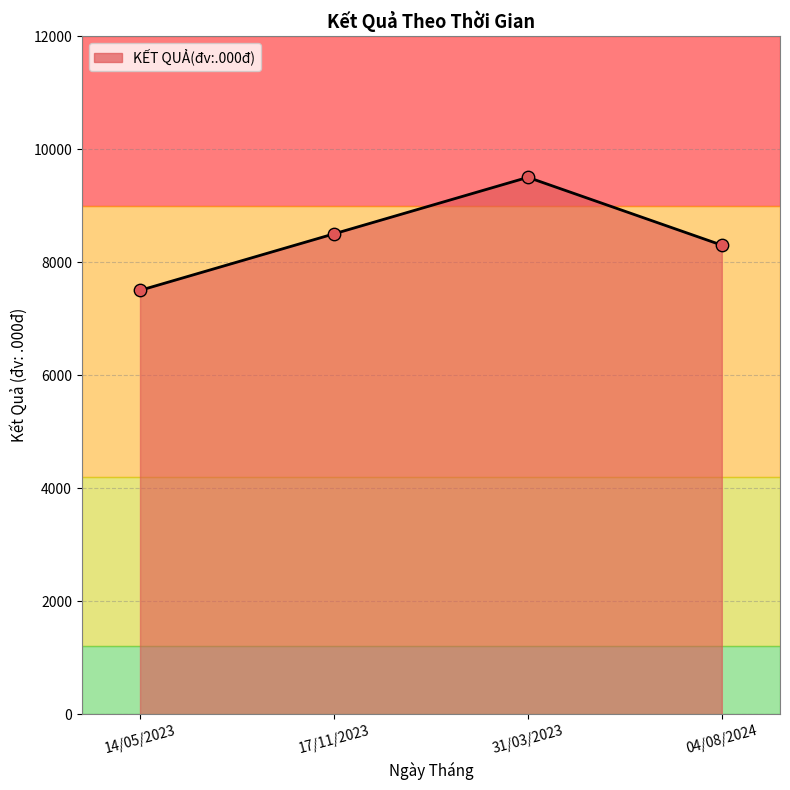

What is the change in value from 31/03/2023 to 04/08/2024?

-1200